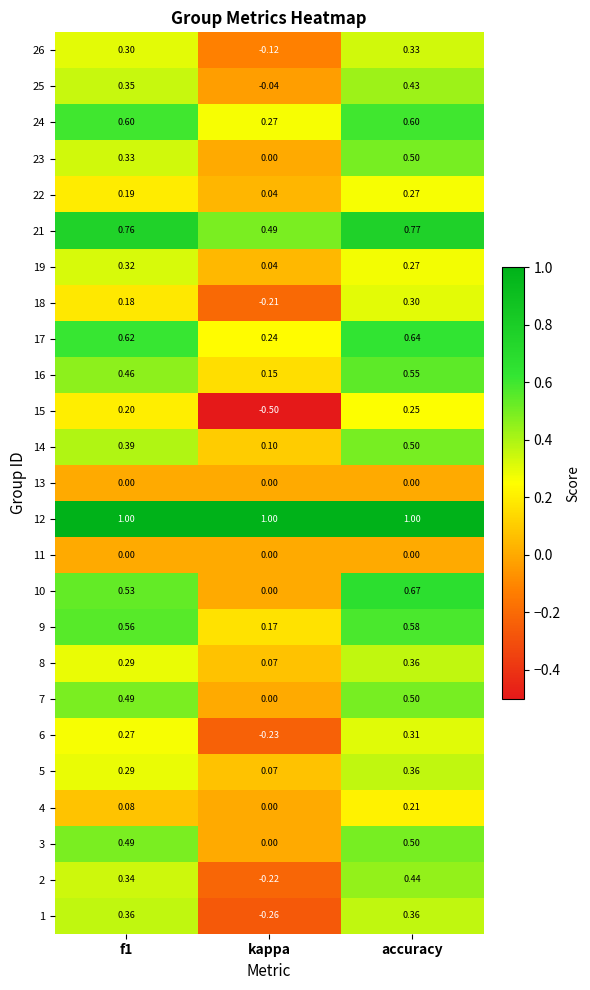

At which category is the sum across all series the highest?

accuracy